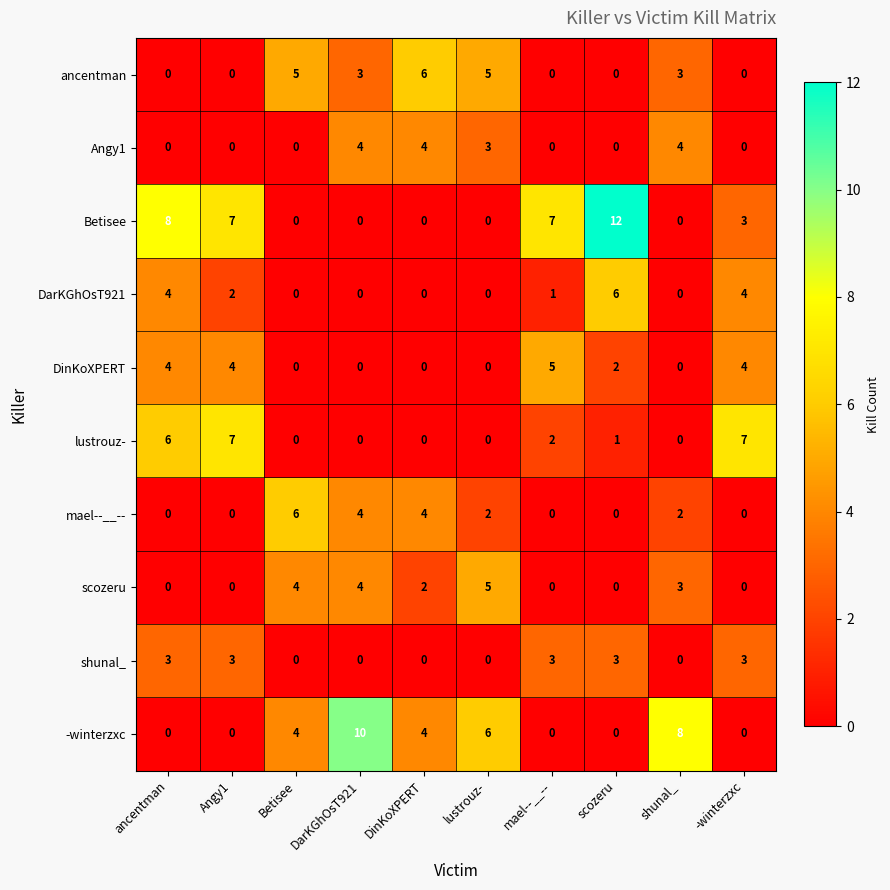

Which series has the largest total across all categories?

Betisee